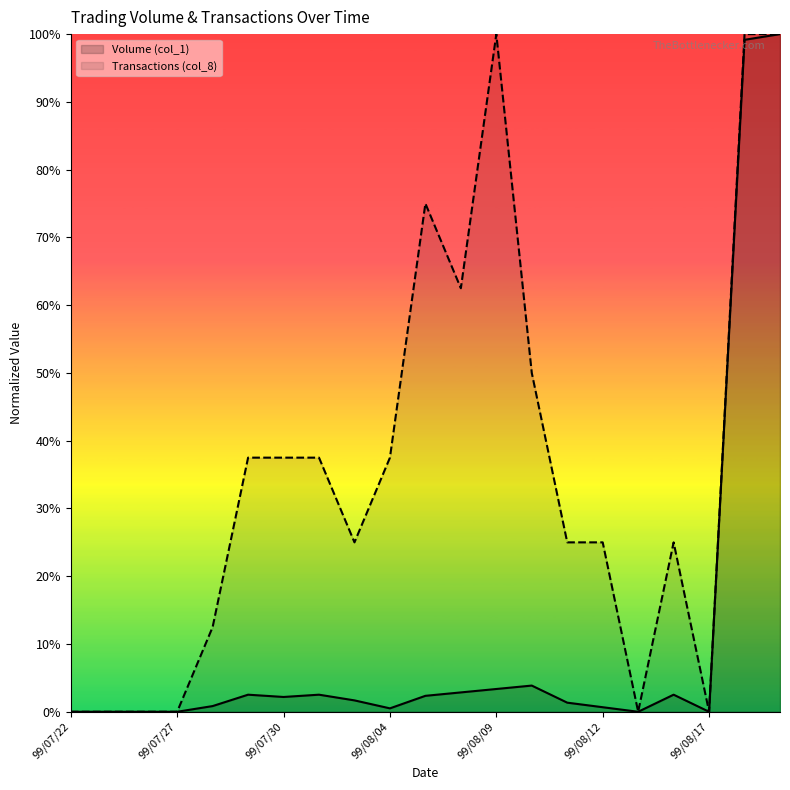

How many interior local peaks does the Transactions (col_8) series have?

3